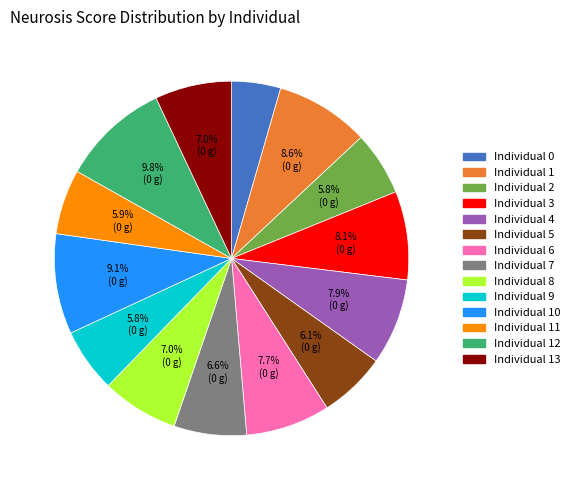

How many slices are in this pie chart?

14